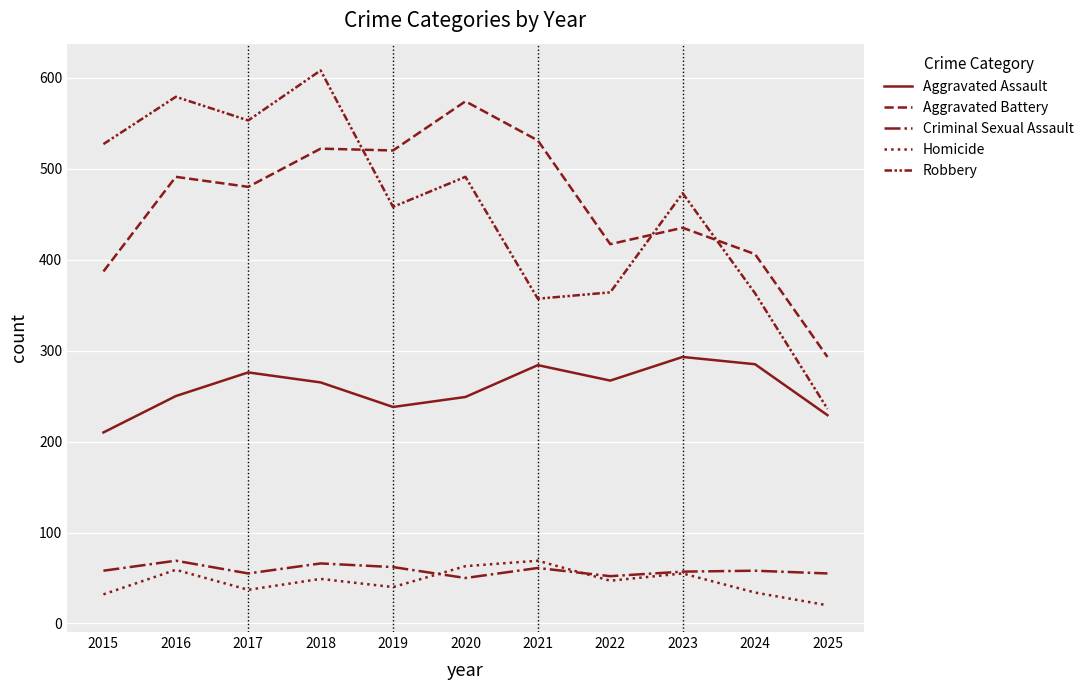

What is the difference between the maximum and second lowest values in the Homicide series?

37